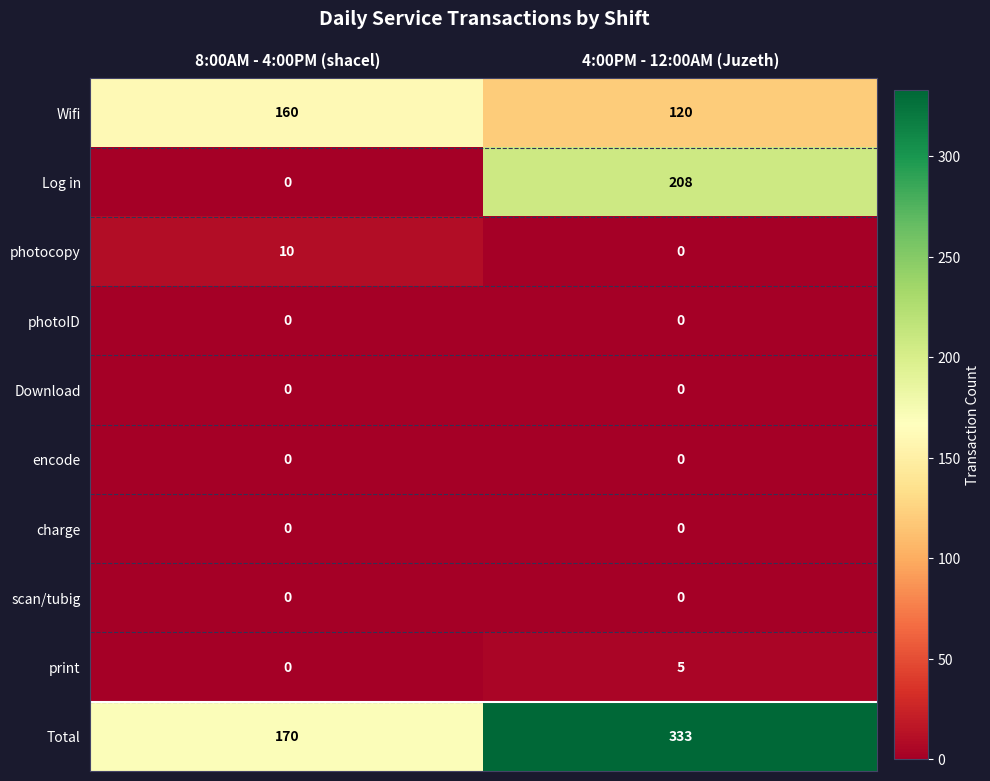

Rank the categories by print value from lowest to highest.

8:00AM - 4:00PM (shacel), 4:00PM - 12:00AM (Juzeth)